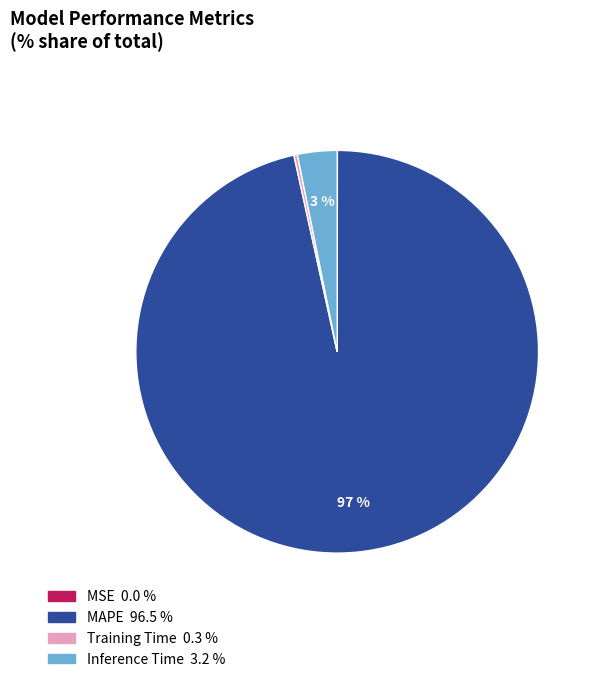

Is the sum of Inference Time and Training Time greater than half?

No